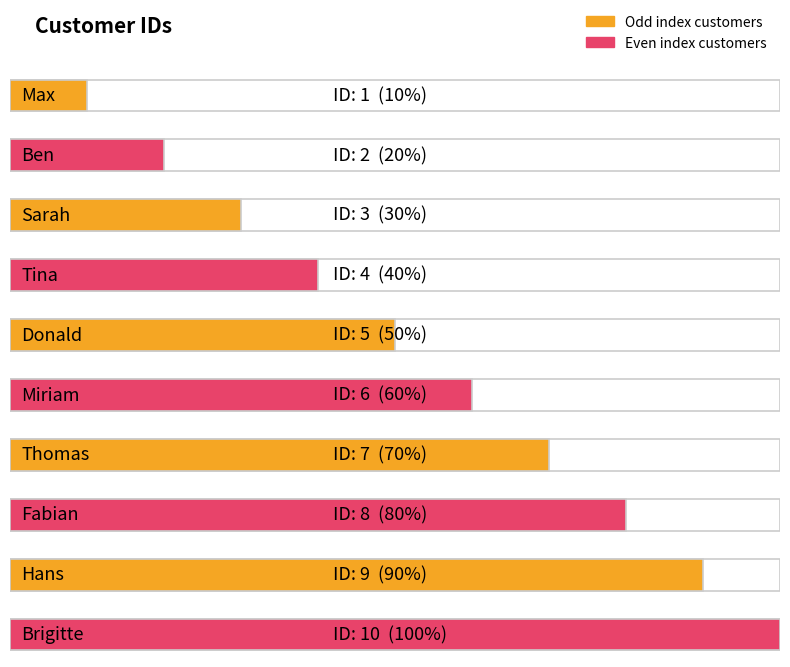

What is the label of the 7th bar from the right?

Tina